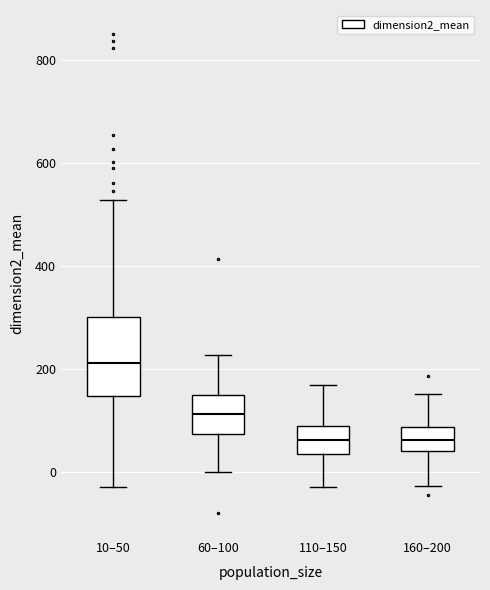

Reading left to right, transcribe this box plot: for each box, give where its median line is, the range the box spans, and where its two whiskers end, as read against the y-axis. The values are not printed on the chart, so give them approximately, as read against the axis.

10–50: median 220, box 140 to 300, whiskers -20 to 520
60–100: median 120, box 80 to 140, whiskers 0 to 220
110–150: median 60, box 40 to 80, whiskers -20 to 160
160–200: median 60, box 40 to 80, whiskers -20 to 160